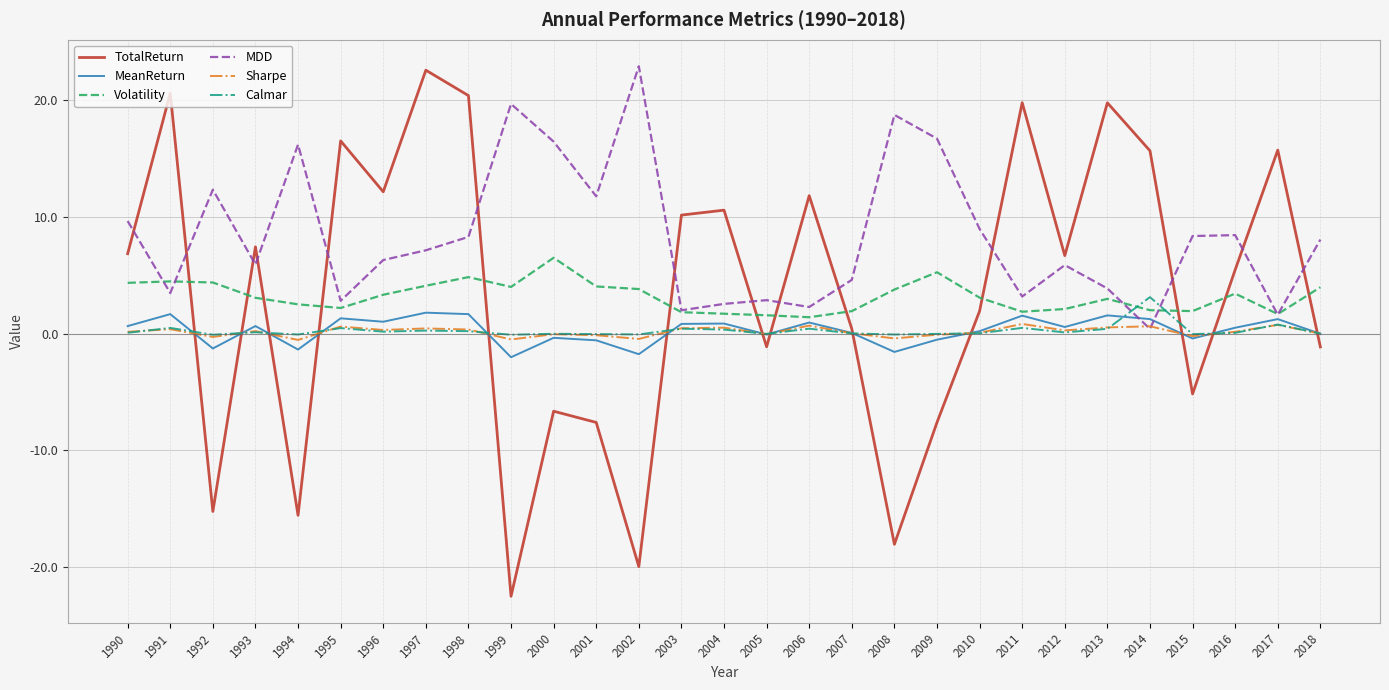

How many values in the MDD series exceed 7?

15